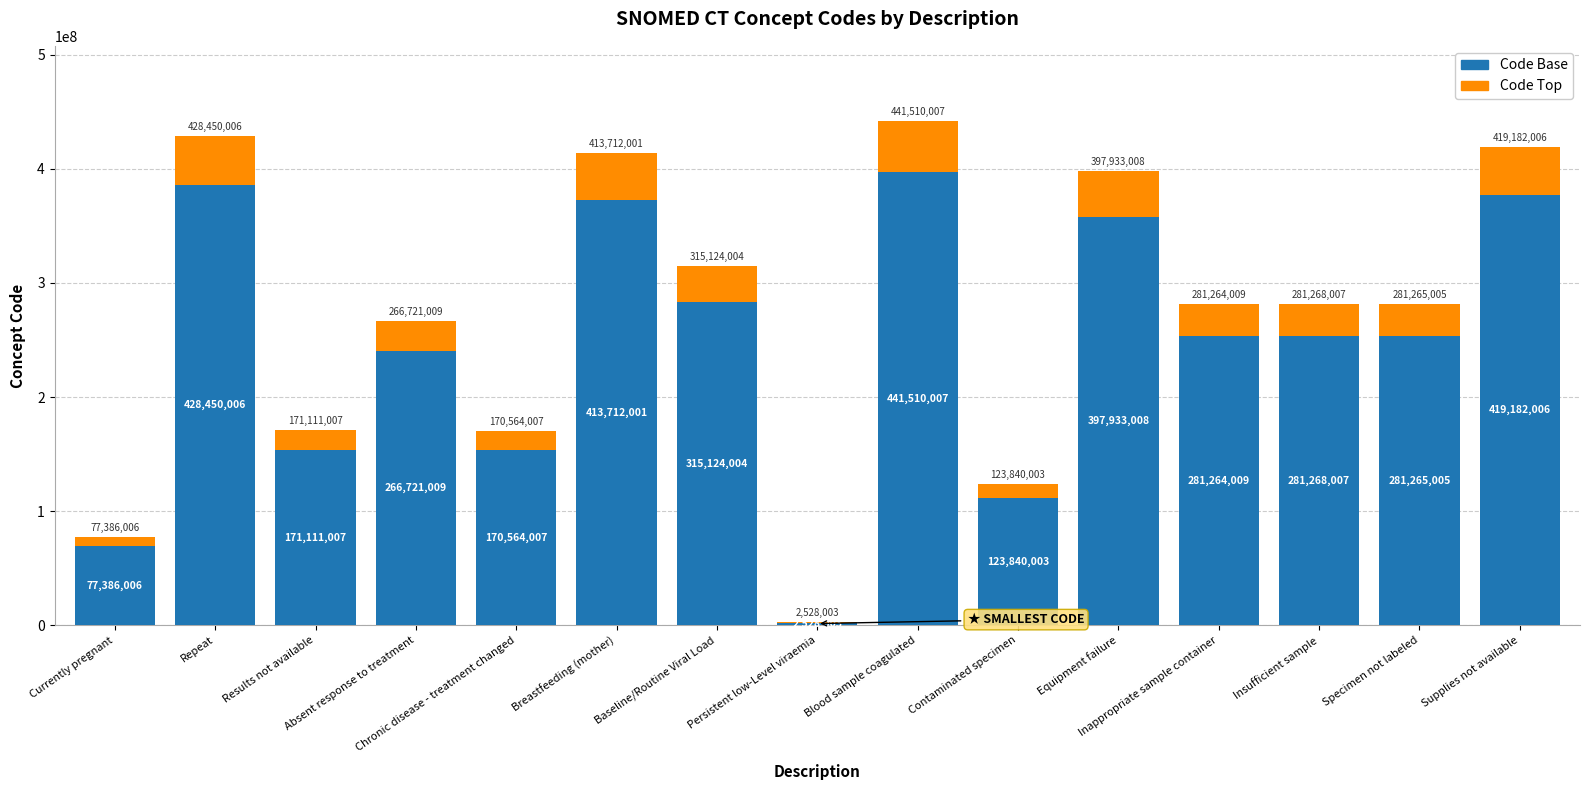

What is the sum of all Code Top values?

407185808.8